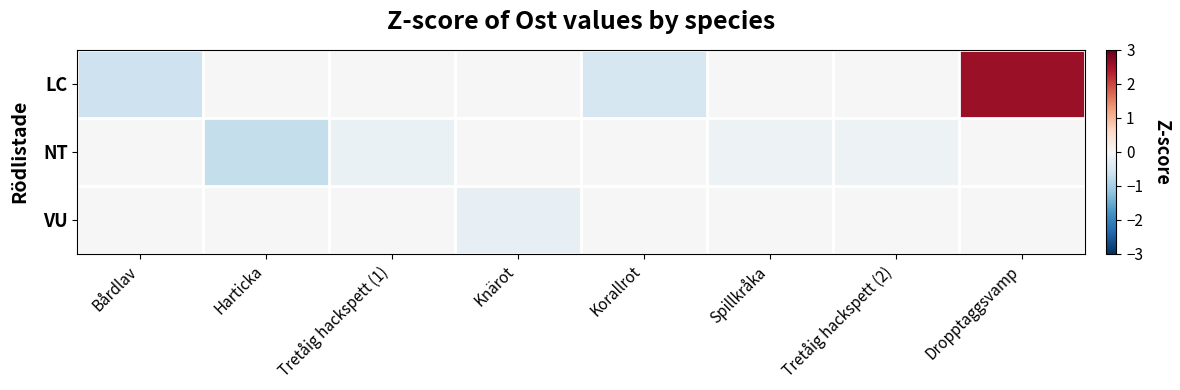

Which category has the highest value across all series?

Dropptaggsvamp